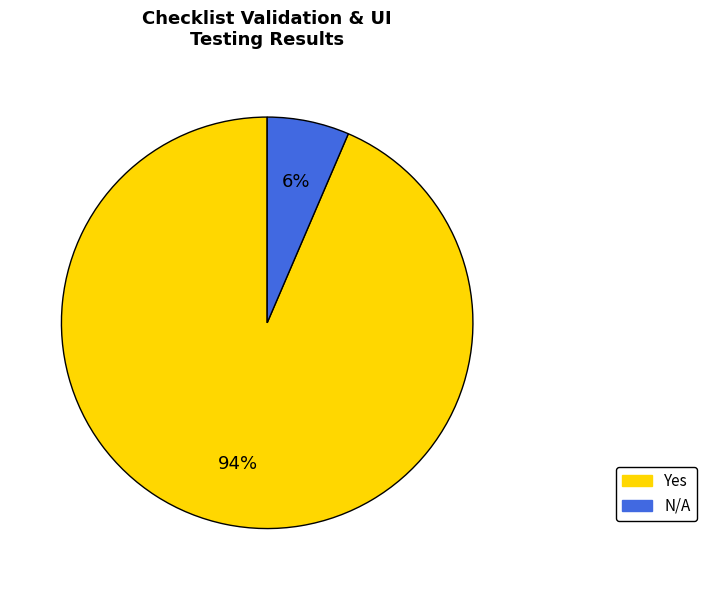

To the nearest percent, what is the average slice percentage?

50%